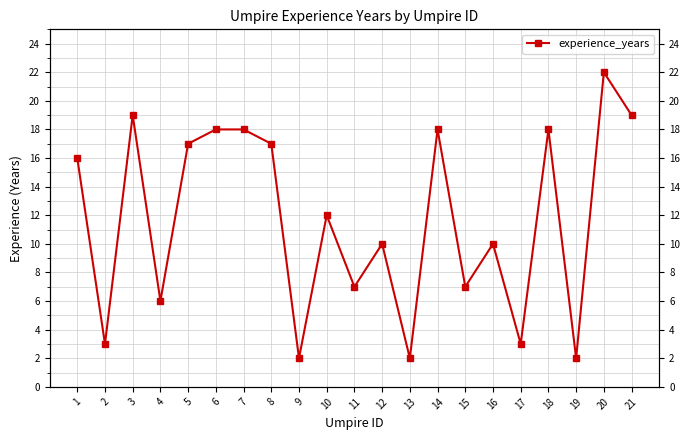

How many points are lower than both their immediate neighbors (excluding endpoints)?

8